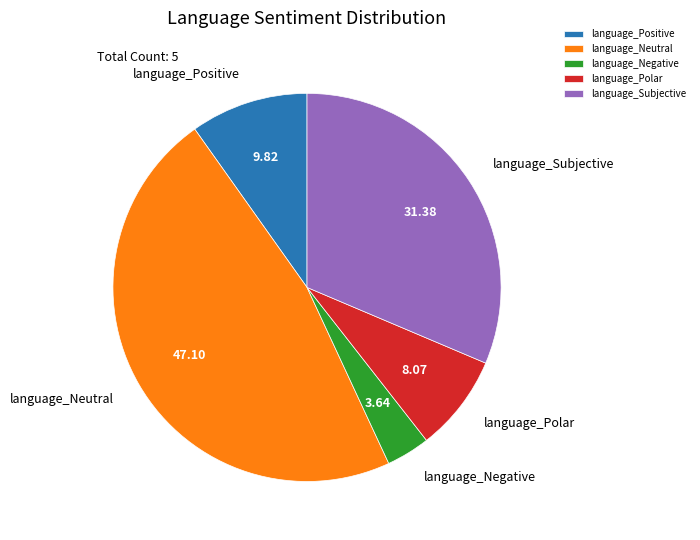

Do language_Neutral and language_Positive together represent more than half of the pie?

Yes